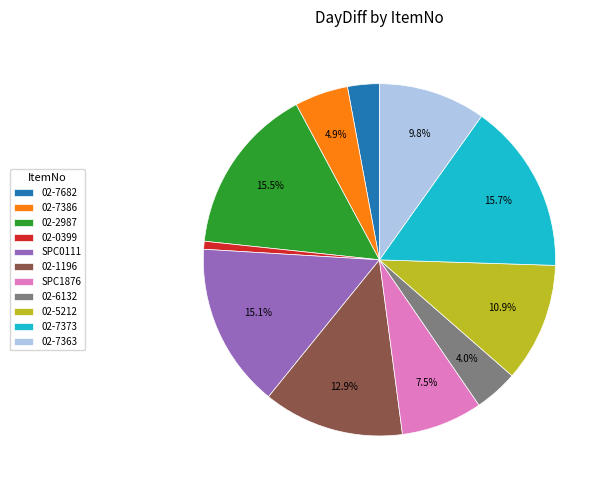

Between 02-7373 and 02-7682, which is larger?

02-7373